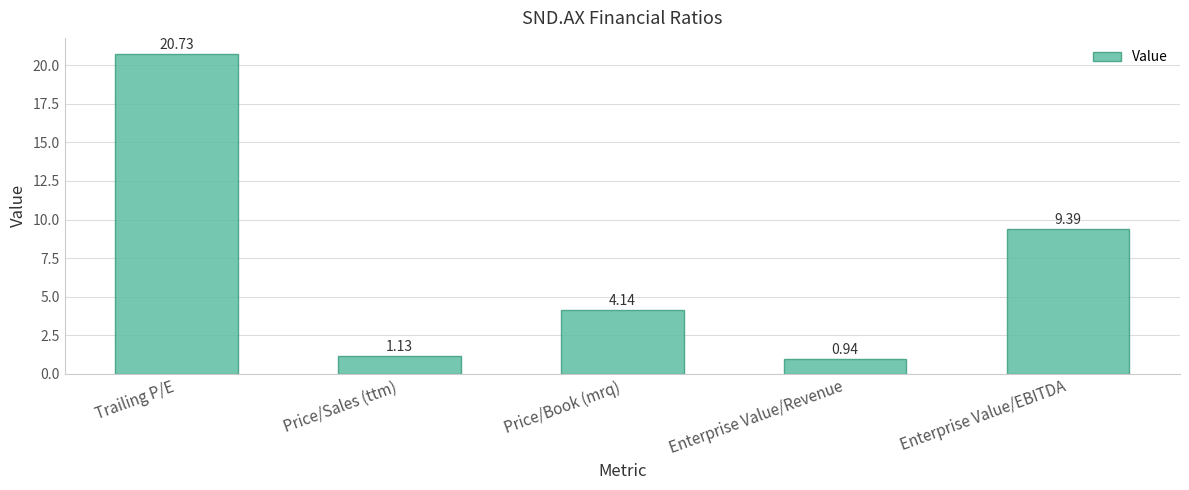

Which has a higher value, Price/Sales (ttm) or Enterprise Value/Revenue?

Price/Sales (ttm)